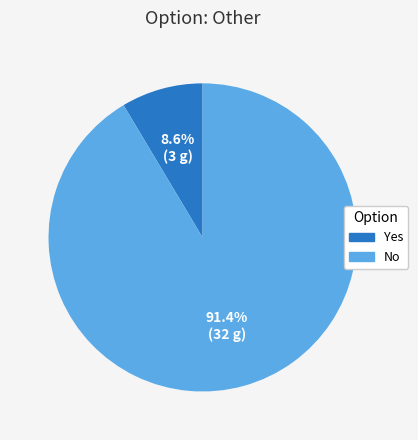

Is Yes the majority of the pie?

No